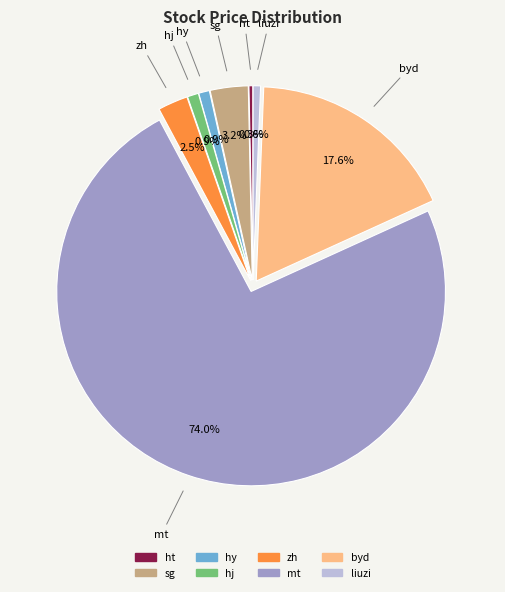

To the nearest percent, what is the difference between the byd and ht slice percentages?

17%